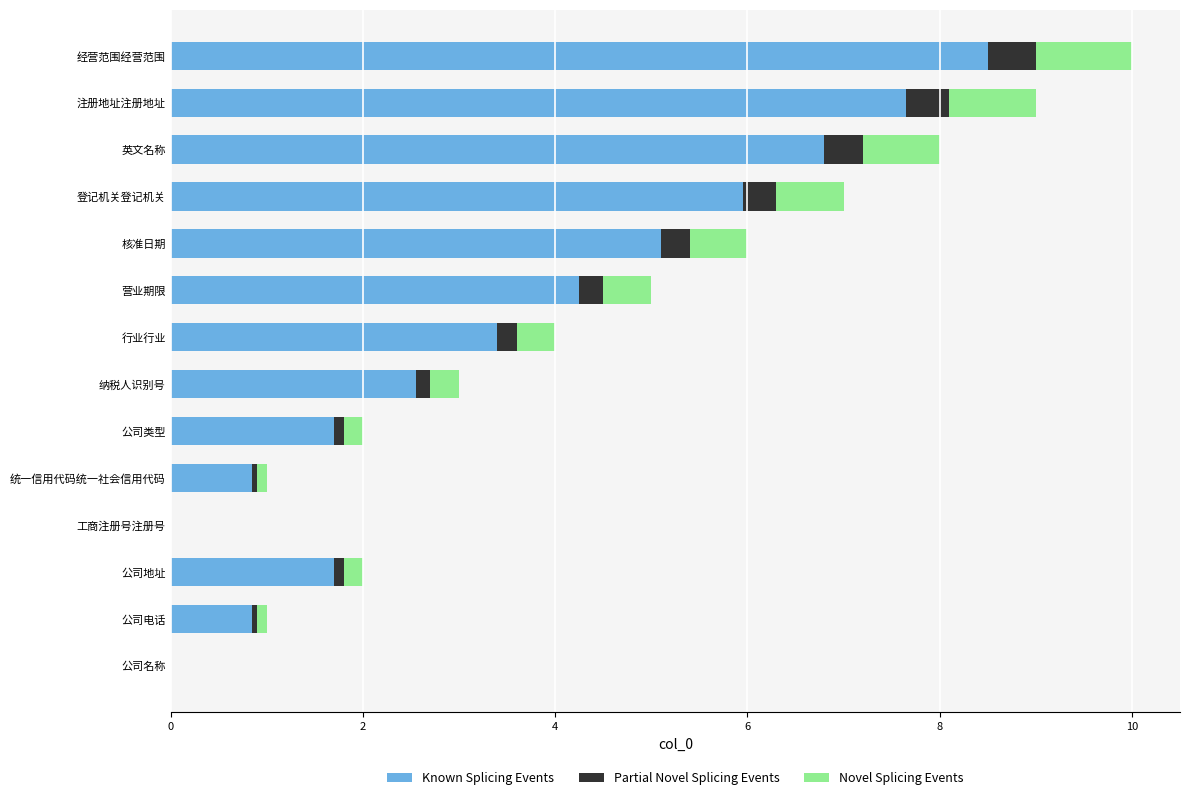

What is the maximum value for Known Splicing Events?

8.5